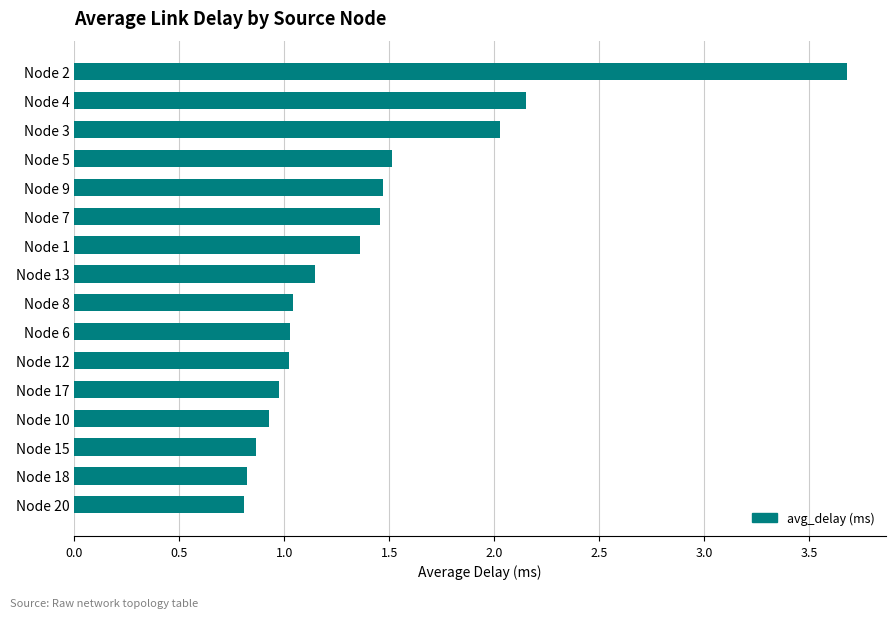

How many bars are there in total?

16